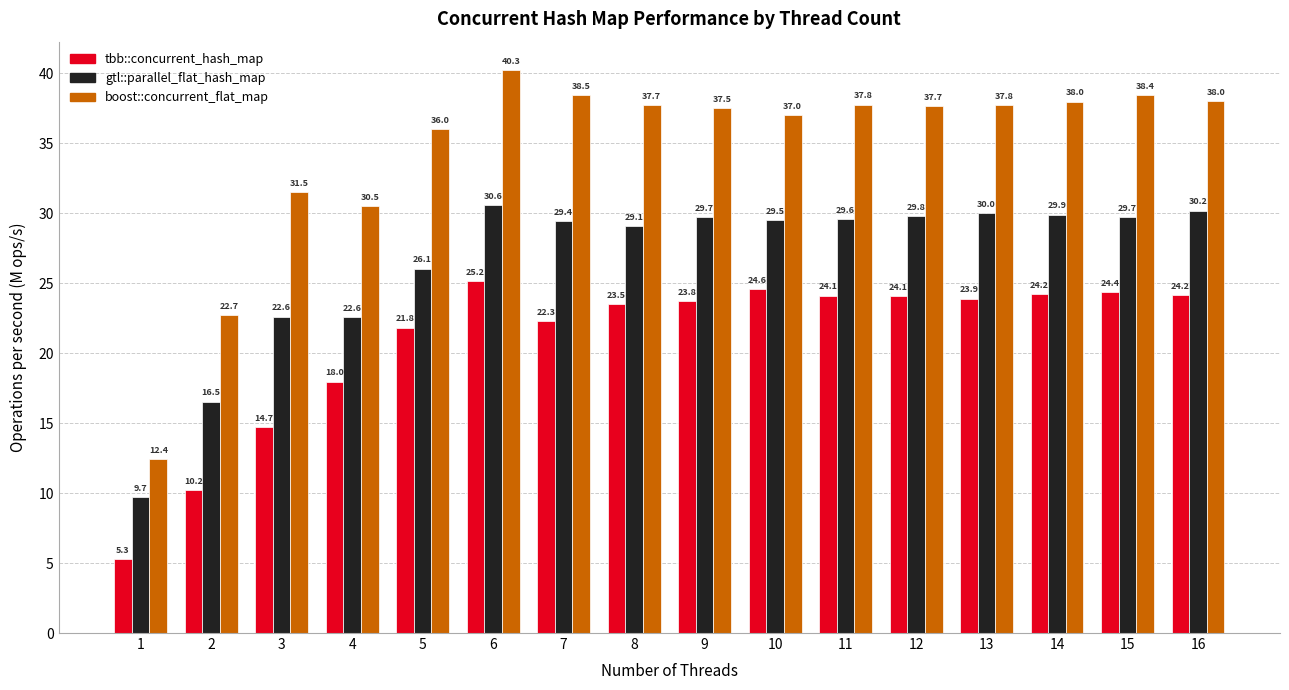

What is the maximum value for gtl::parallel_flat_hash_map?

30.6